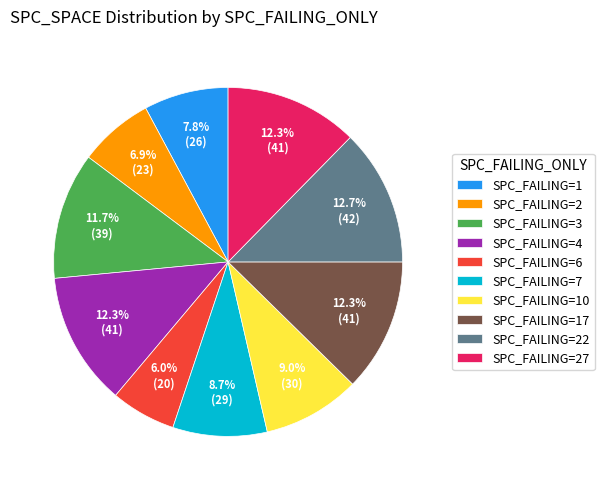

What percentage do SPC_FAILING=10 and SPC_FAILING=17 together represent?

21.4%